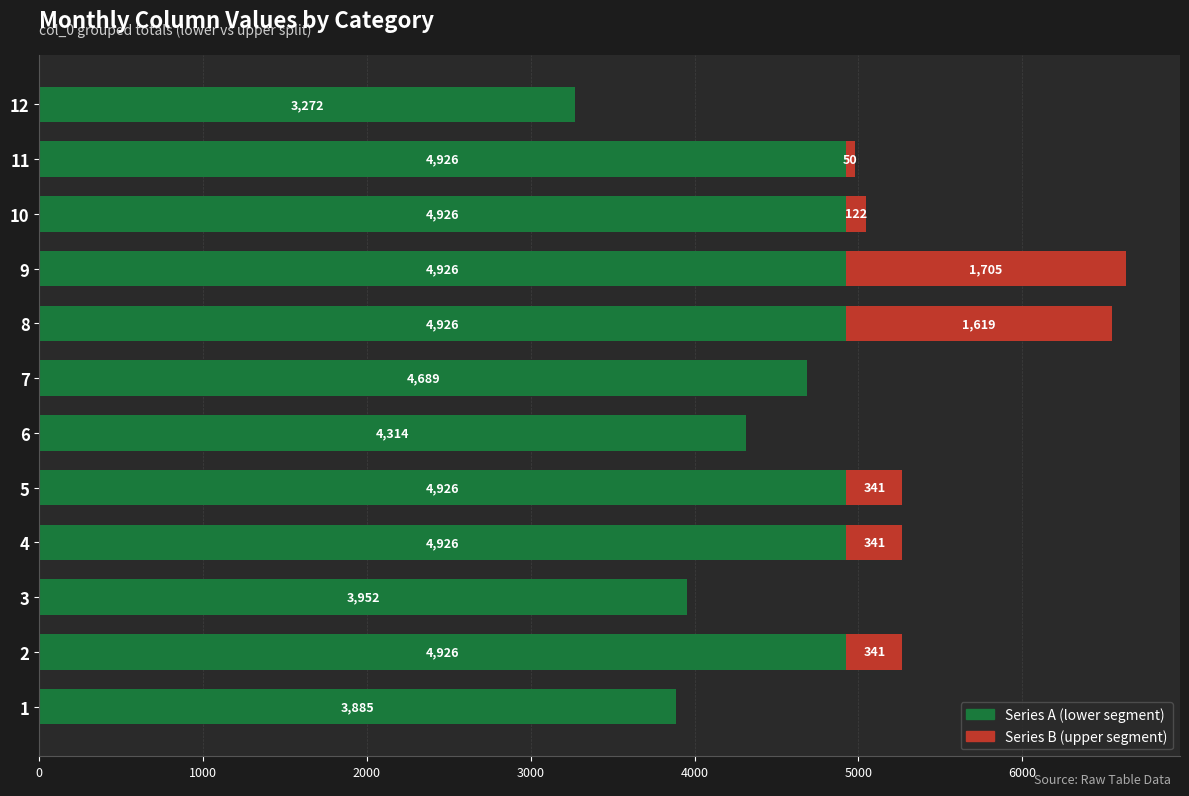

What is the total value across all series at 12?

3272.0